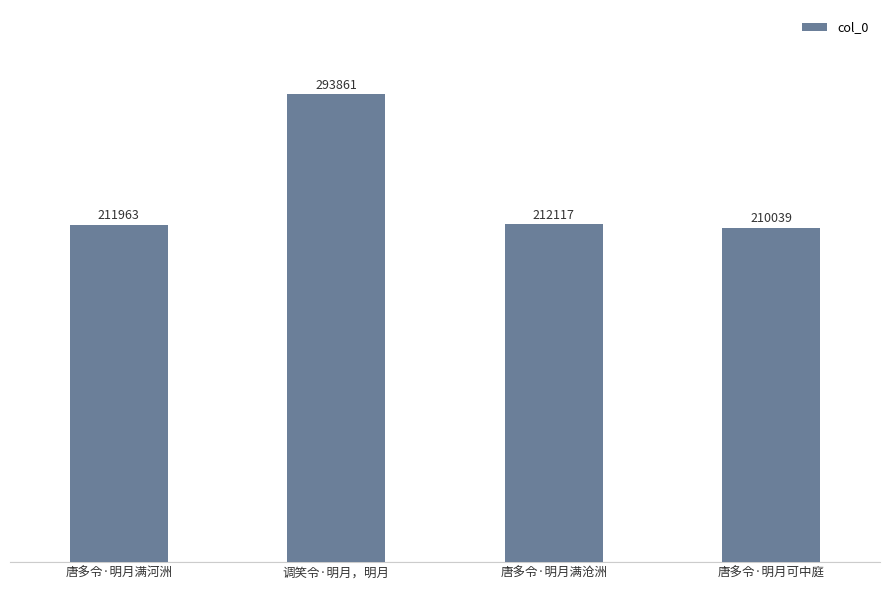

Where does the data first go above 212117?

调笑令·明月，明月